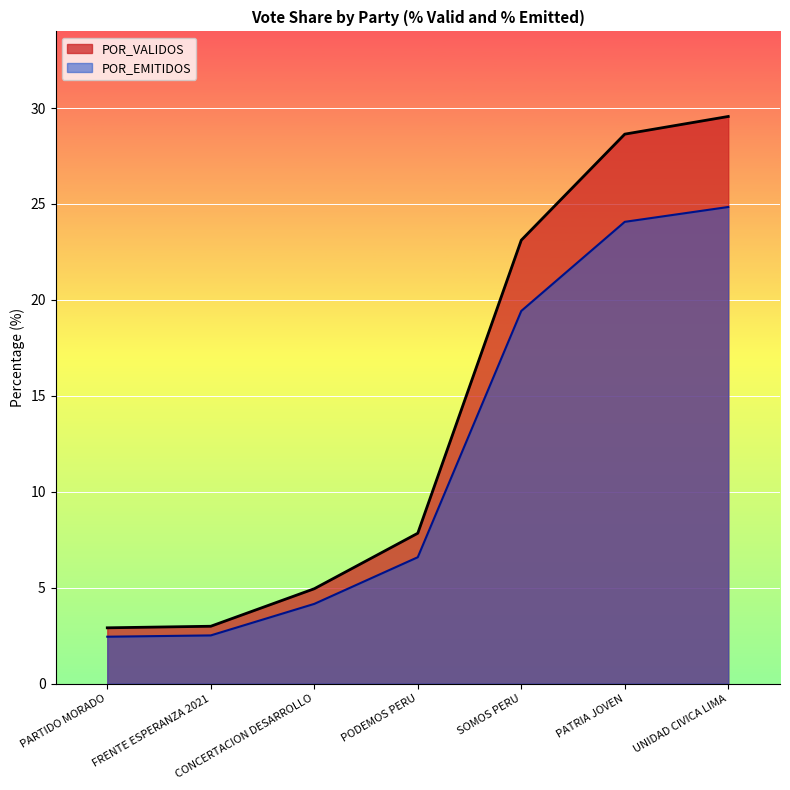

Which label corresponds to the largest value in the chart?

UNIDAD CIVICA LIMA